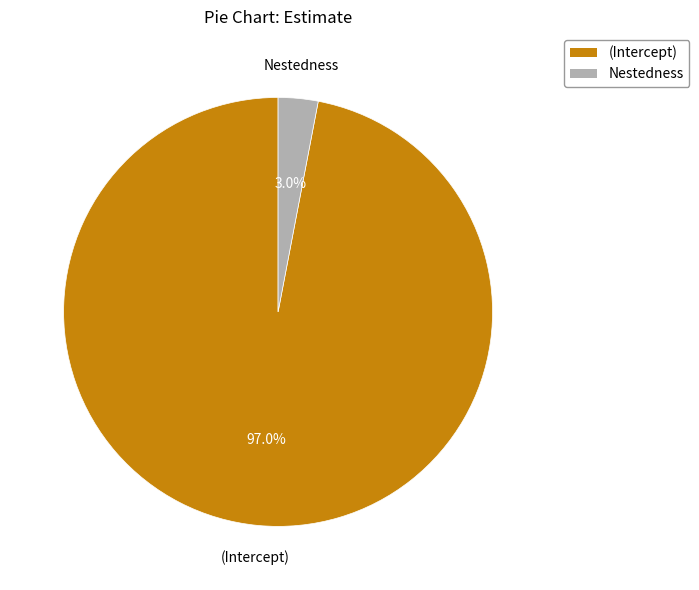

To the nearest percent, what percentage of the pie is (Intercept)?

97%